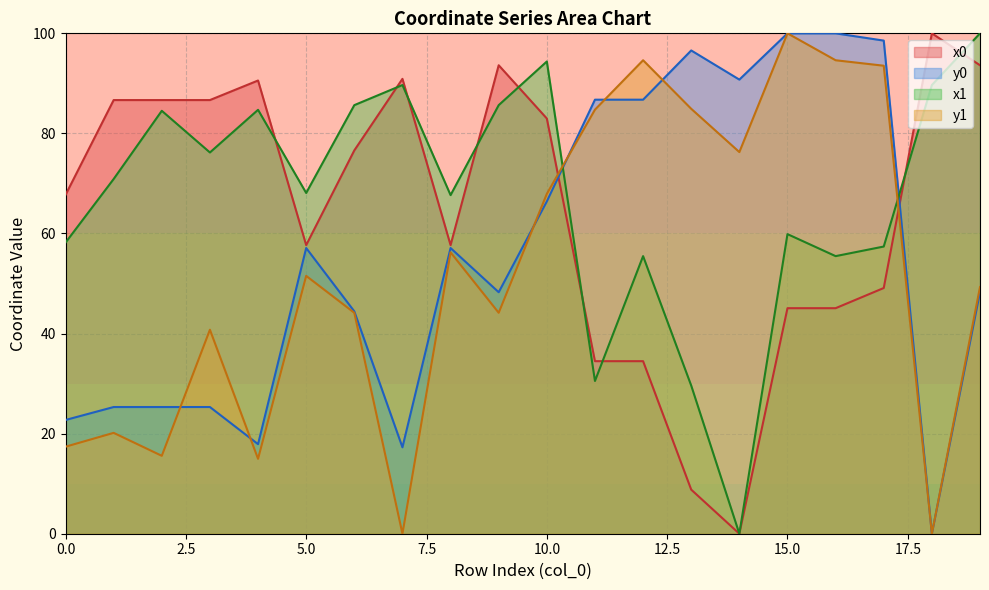

Between which two adjacent categories do x0 and x1 first intersect?

4 and 5